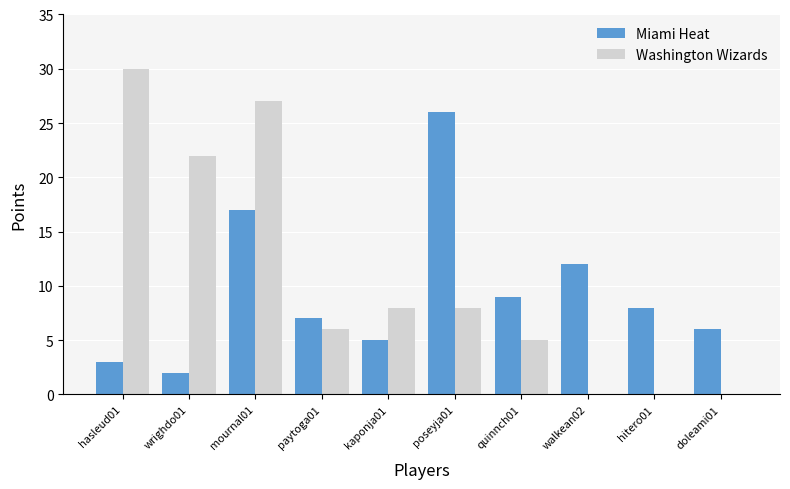

How many series are shown in this chart?

2